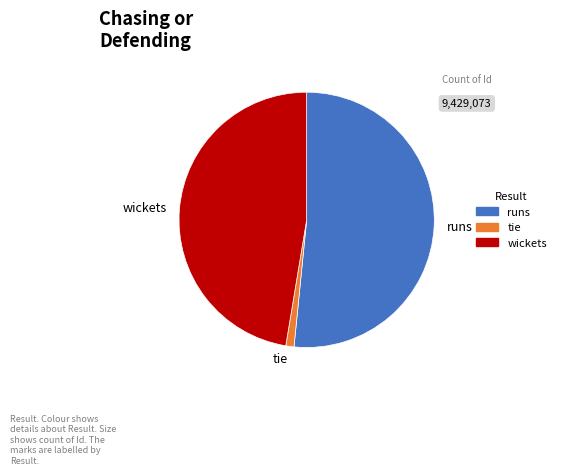

Which has a higher value, runs or tie?

runs